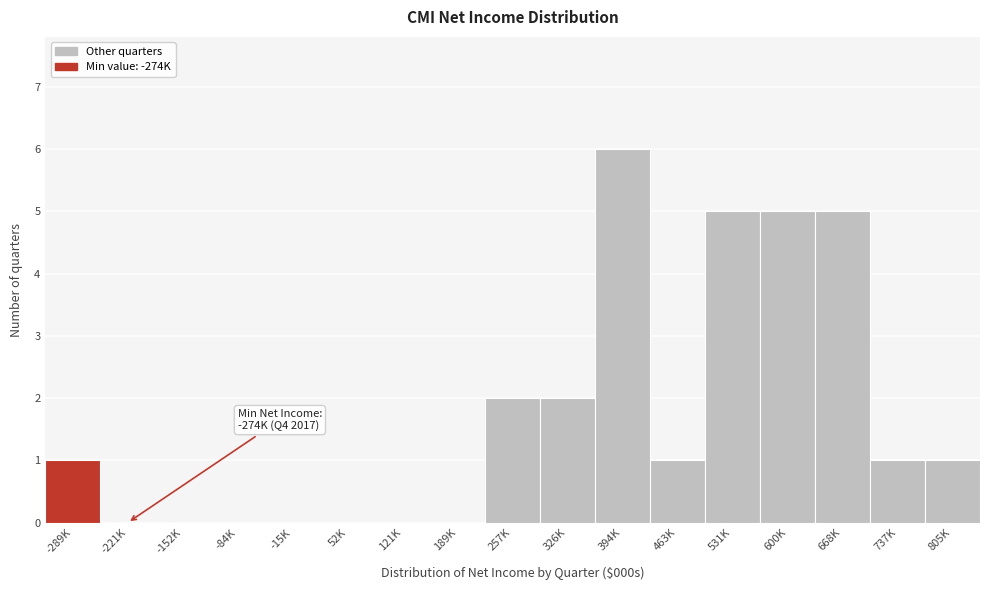

Reading left to right, transcribe all the data shown in this chart.

-289K=1	-221K=0	-152K=0	-84K=0	-15K=0	52K=0	121K=0	189K=0	257K=2	326K=2	394K=6	463K=1	531K=5	600K=5	668K=5	737K=1	805K=1